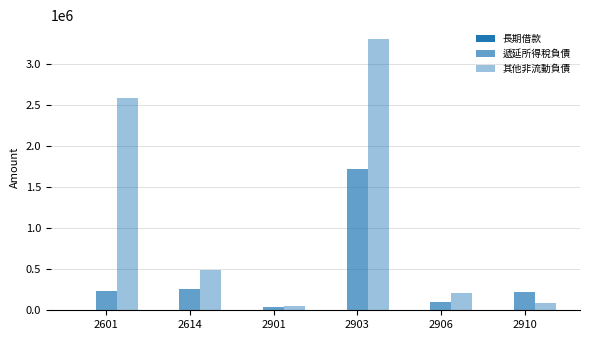

Reading left to right, what are all the values shown in this chart?

長期借款: 2601=0	2614=0	2901=0	2903=0	2906=0	2910=0
遞延所得稅負債: 2601=229884	2614=260941	2901=40795	2903=1714468	2906=105346	2910=218438
其他非流動負債: 2601=2580108	2614=490492	2901=50007	2903=3302179	2906=205735	2910=83941